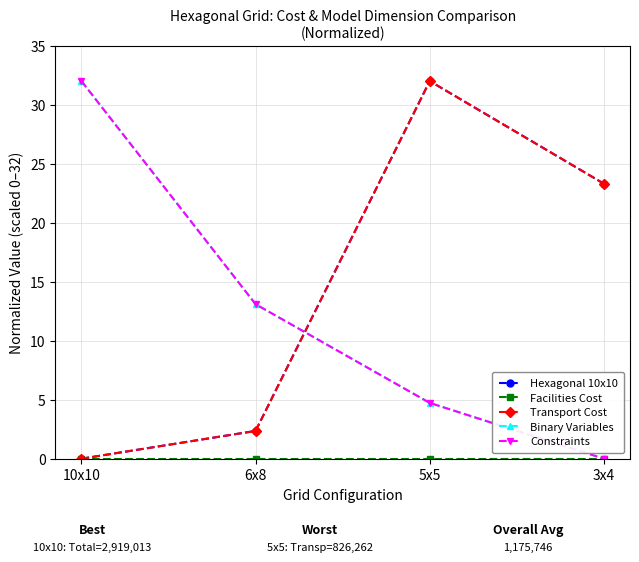

What value does the Binary Variables series have at 5x5?

4.7